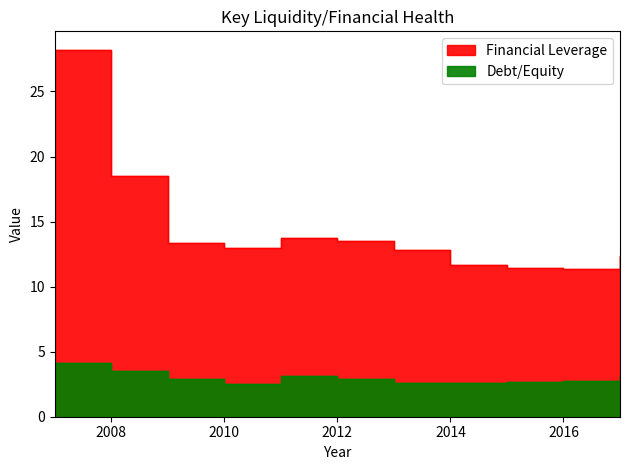

What is the sum of the Financial Leverage values at 2016 and 2011?

25.1